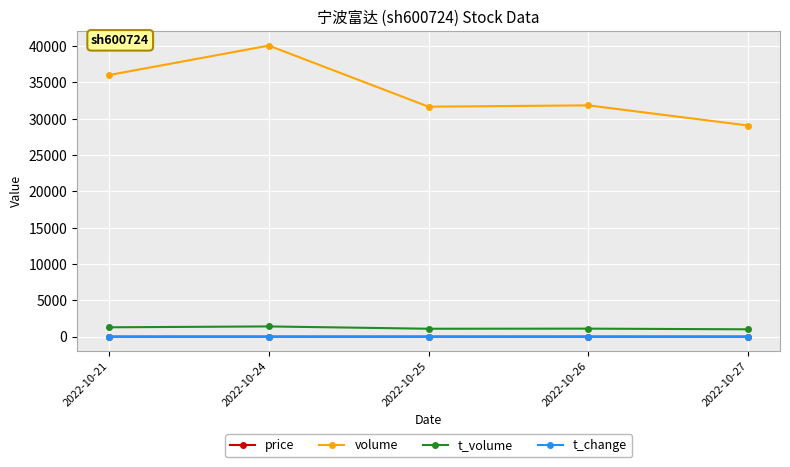

At which category does the chart reach its peak across all series?

2022-10-24